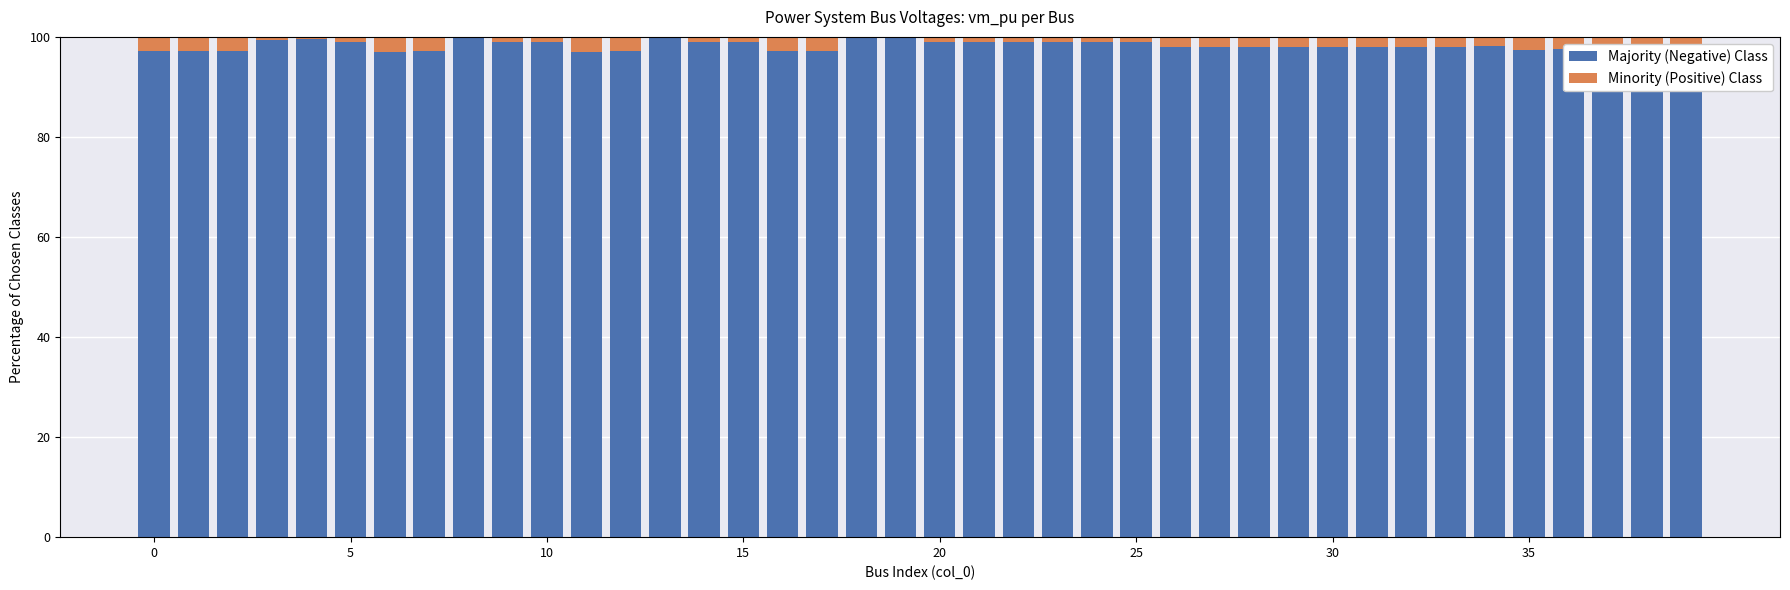

Count the number of data series in this chart.

2